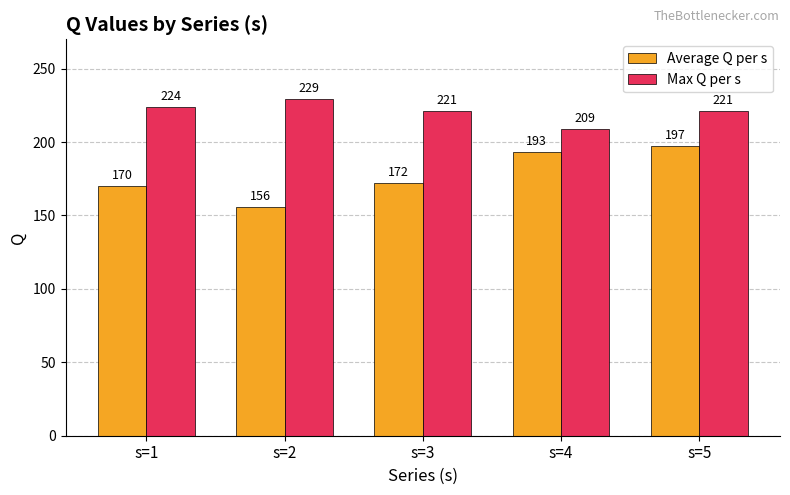

What is the difference between the Average Q per s values at s=1 and s=3?

2